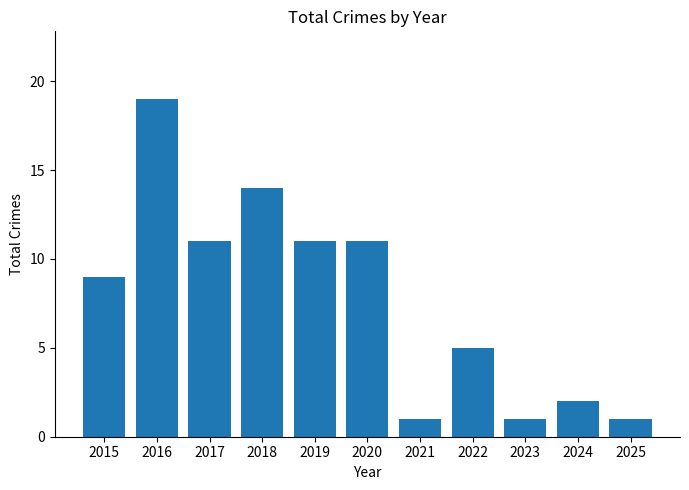

The value at 2020 is 11. True or false?

True